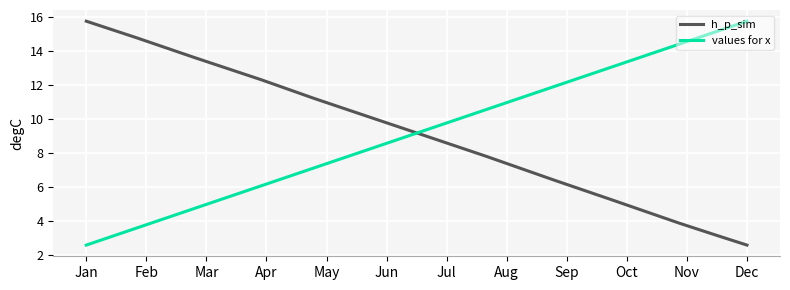

What is the difference between the maximum and minimum values in the values for x series?

13.1